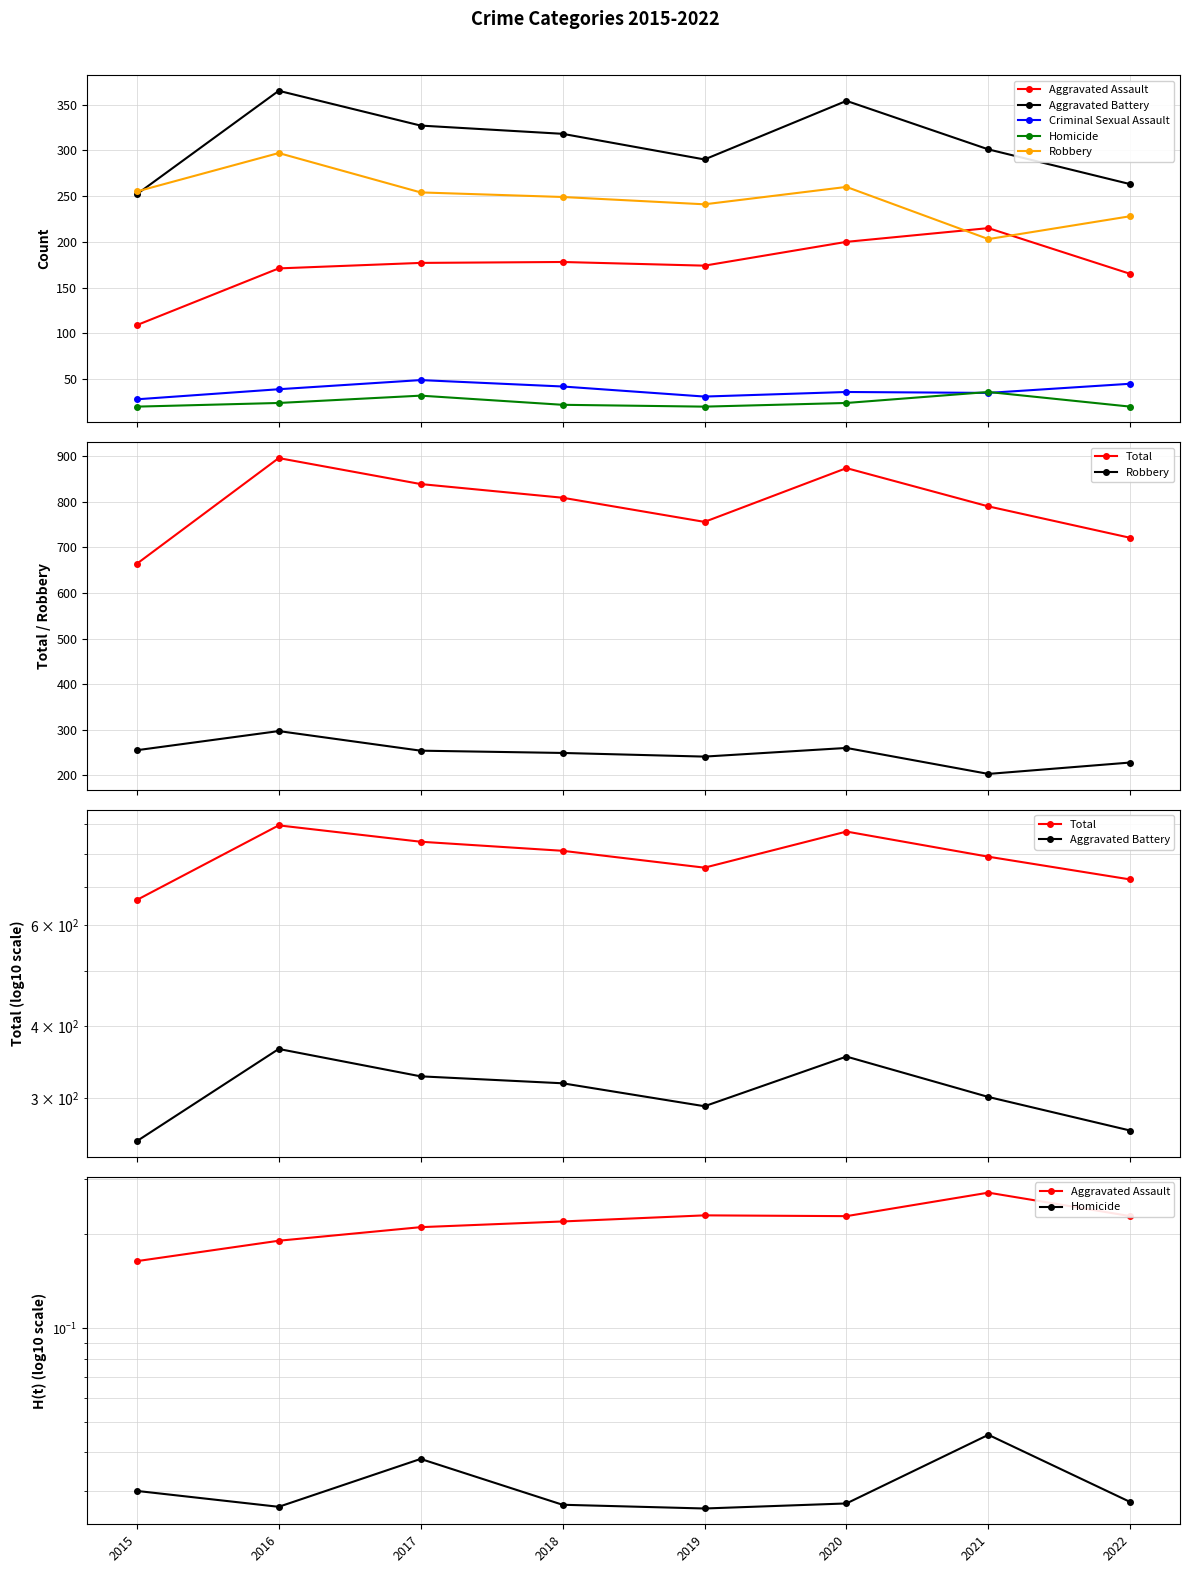

What is the difference between the Aggravated Battery values at 2016 and 2015?

113.0